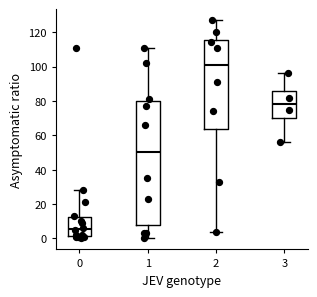

Which box's median line is the highest?

2